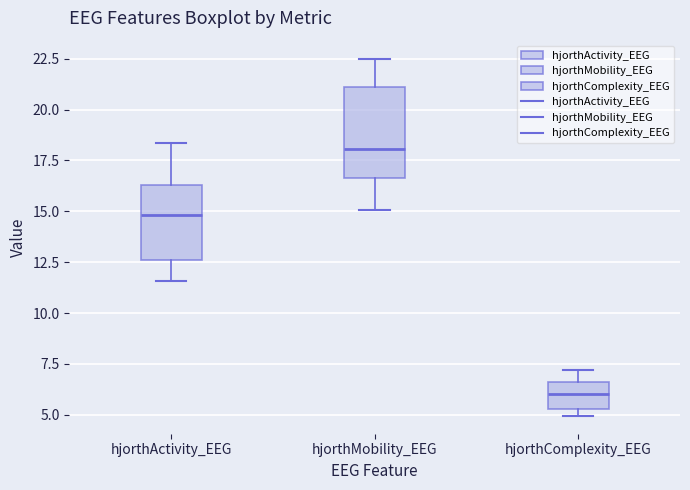

Which box has the lowest median line?

hjorthComplexity_EEG